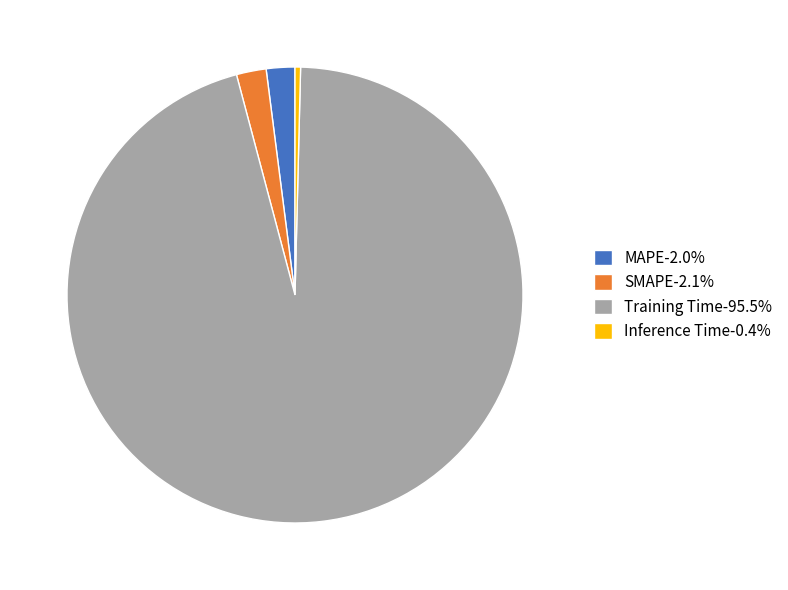

Is the sum of SMAPE-2.1% and MAPE-2.0% greater than half?

No